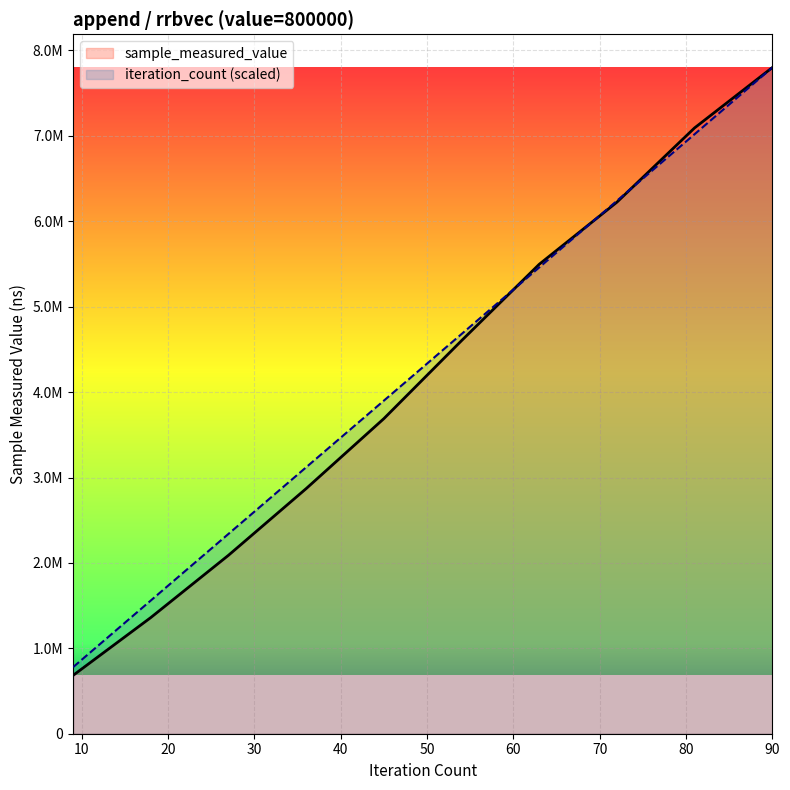

What is the difference between the second highest and second lowest values in the sample_measured_value series?

5733170